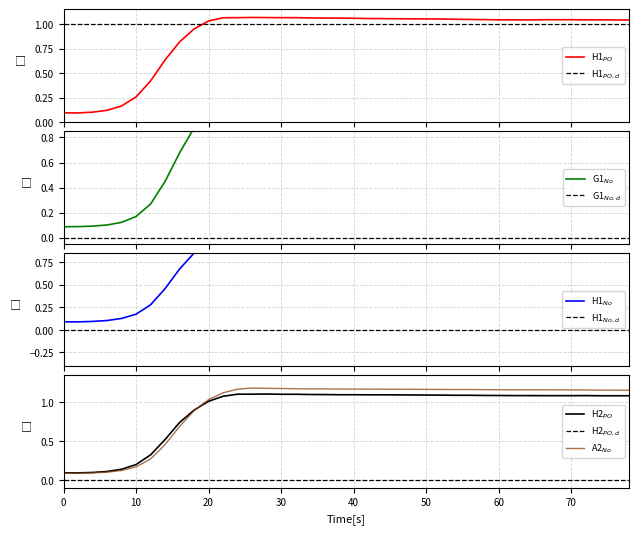

Where is H2_PO nearest to the value 0?

2